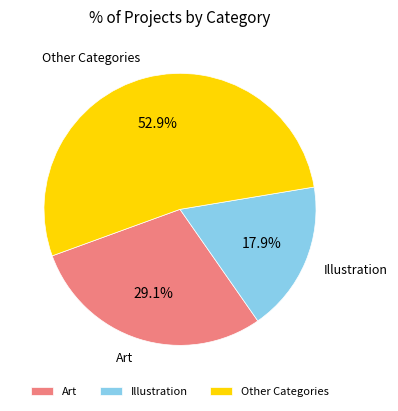

Approximately how many times larger is the value at Illustration compared to Other Categories?

0.3